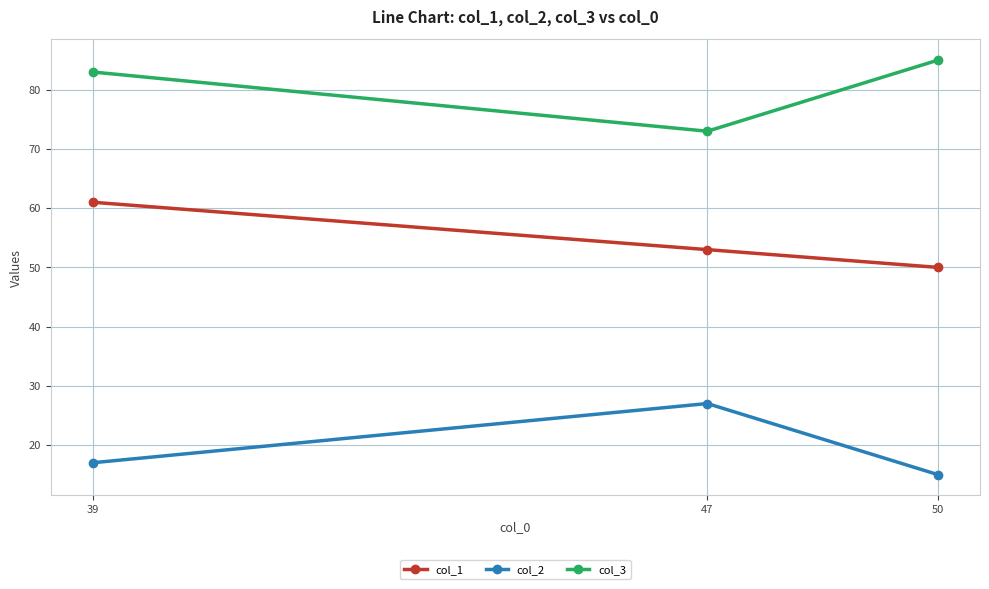

What is the total value across all series at 39?

161